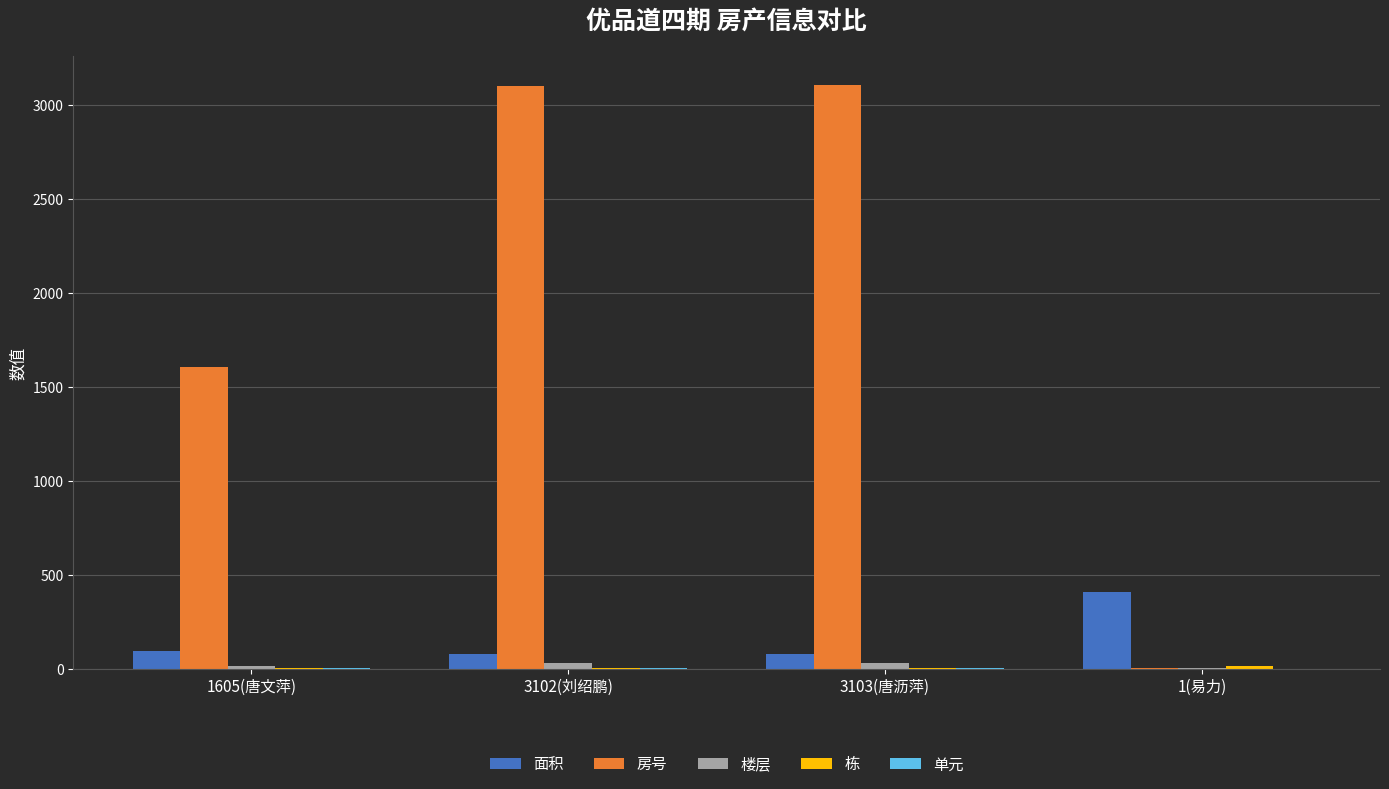

What is the total value across all series at 1605(唐文萍)?

1716.5